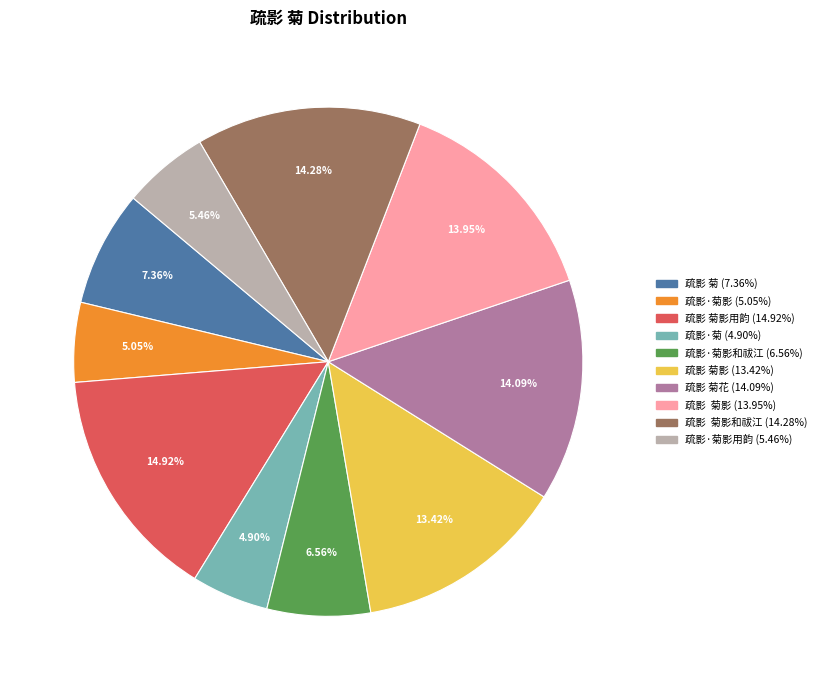

To the nearest percent, what is the difference between the largest and smallest slice percentages?

10%